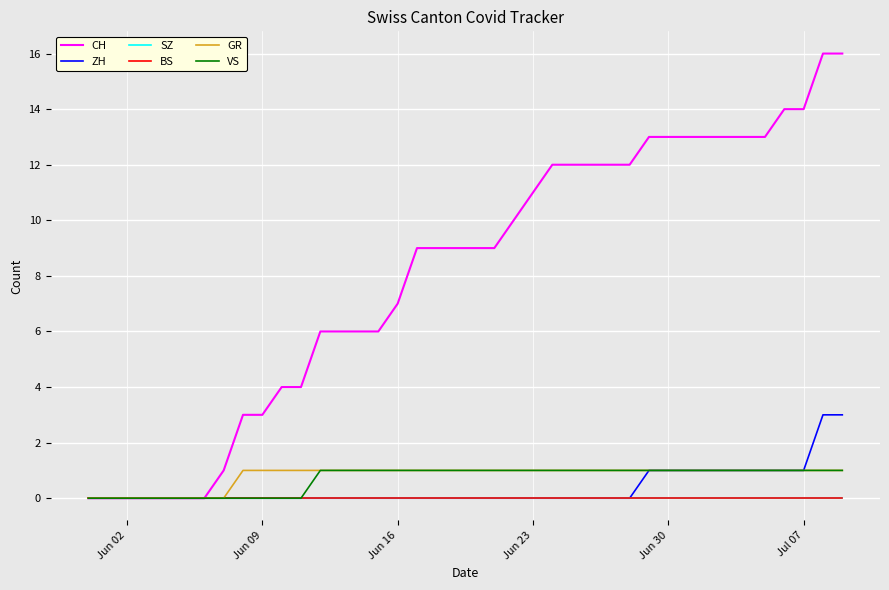

What is the average value of the CH series?

8